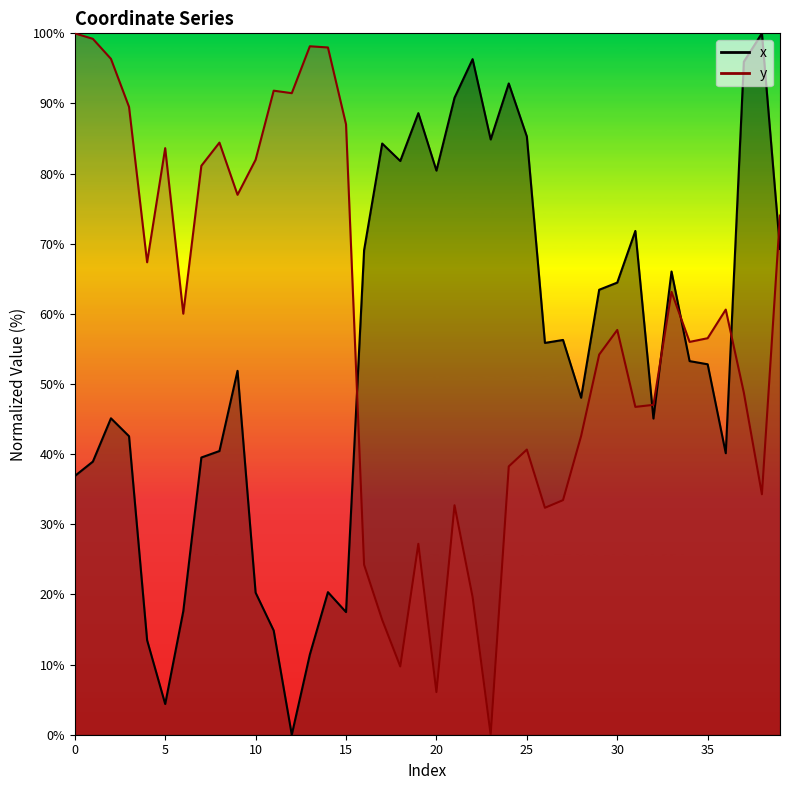

What is the total value across all series at 20?

86.5